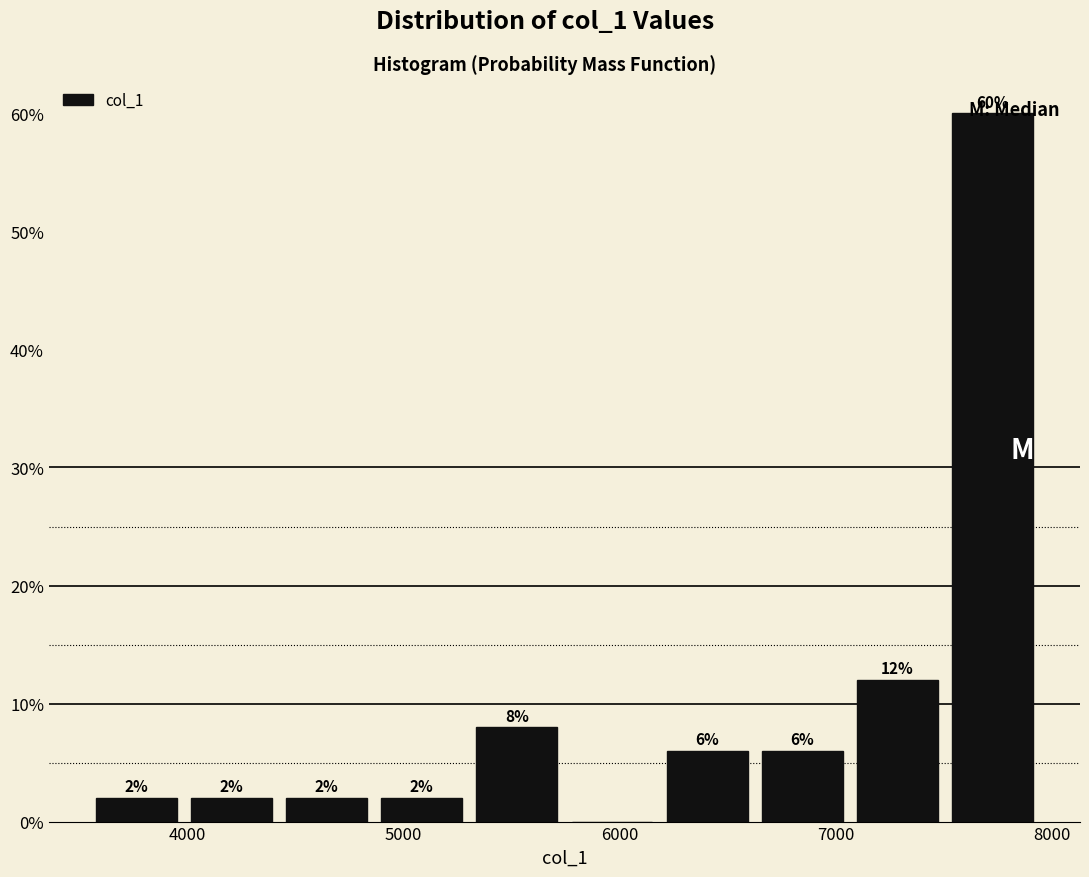

Which range on the x-axis has the tallest bar?

7500 to 7900